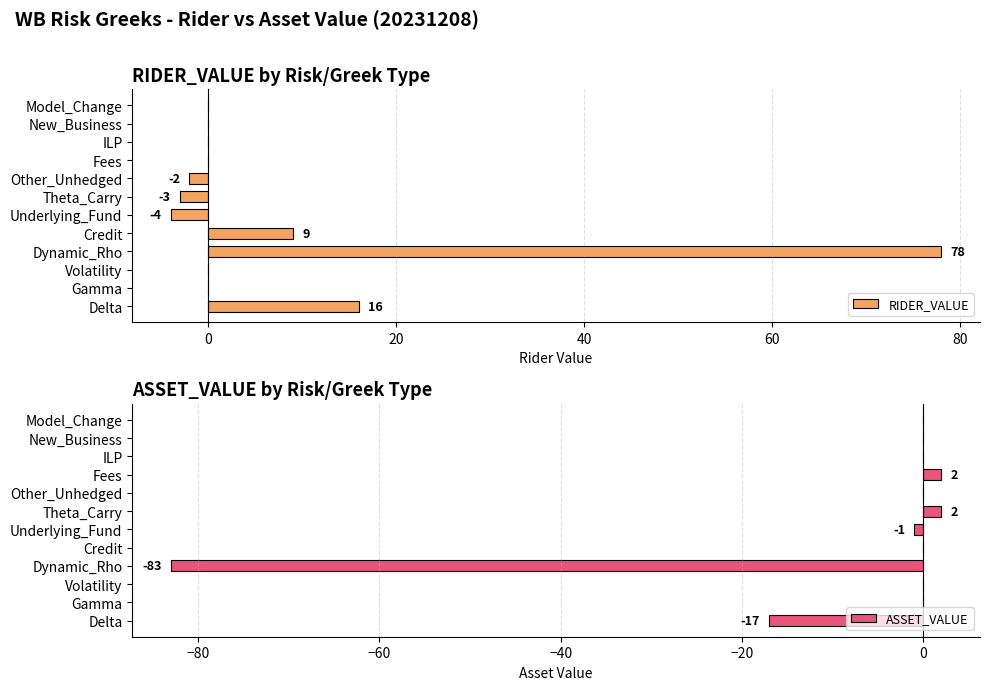

What is the approximate value of RIDER_VALUE at Dynamic_Rho?

78